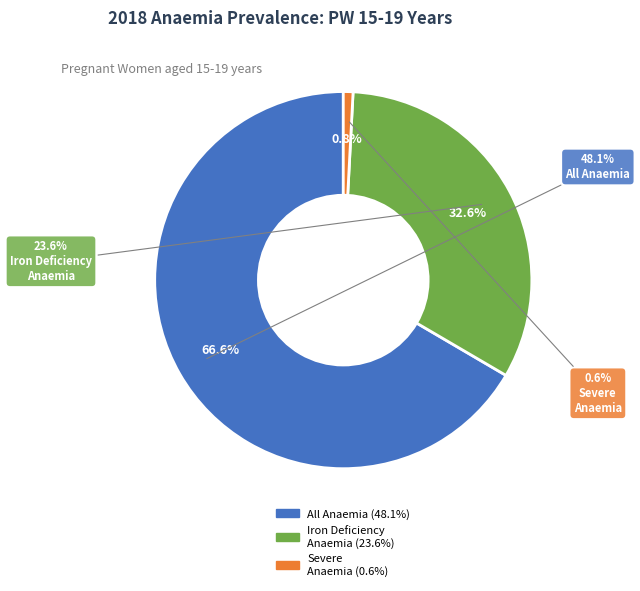

Which has a higher value, Prevalence of all anaemia (anaemic) or Prevalence of iron deficiency anaemia (anaemic)?

Prevalence of all anaemia (anaemic)